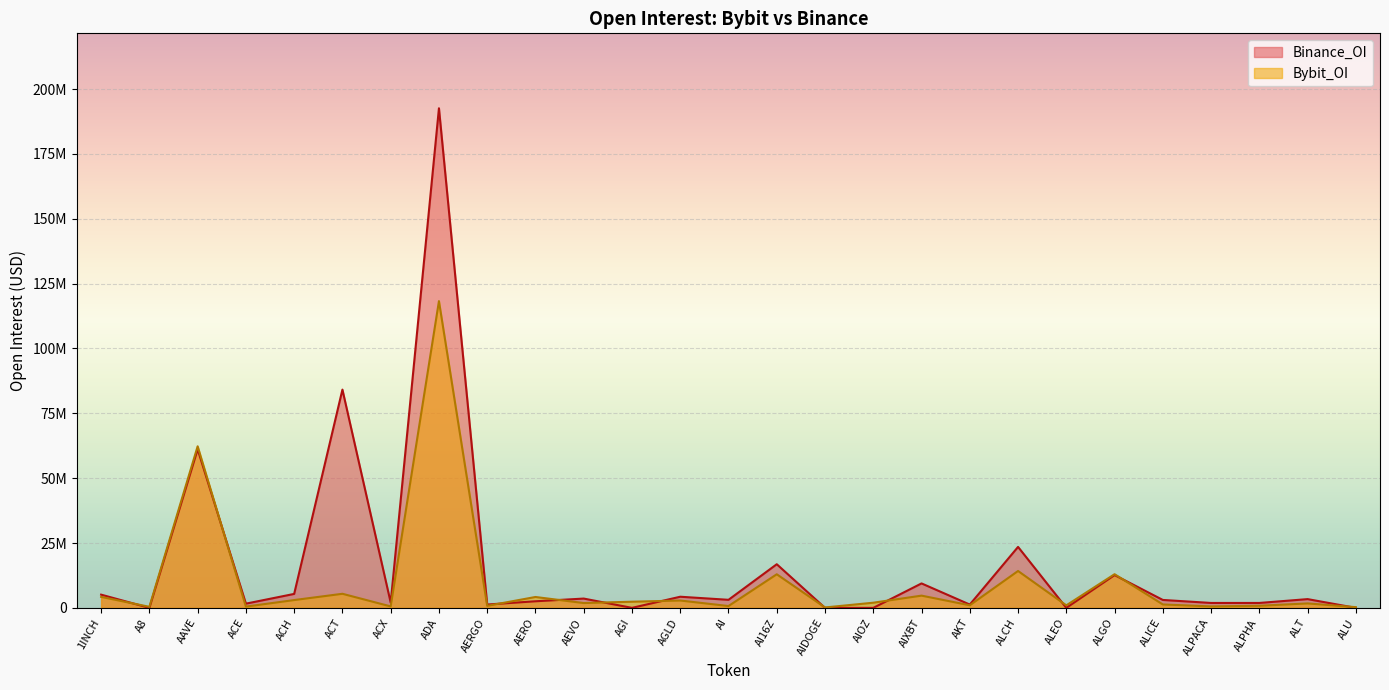

Does the chart display data point markers on the line(s)?

No